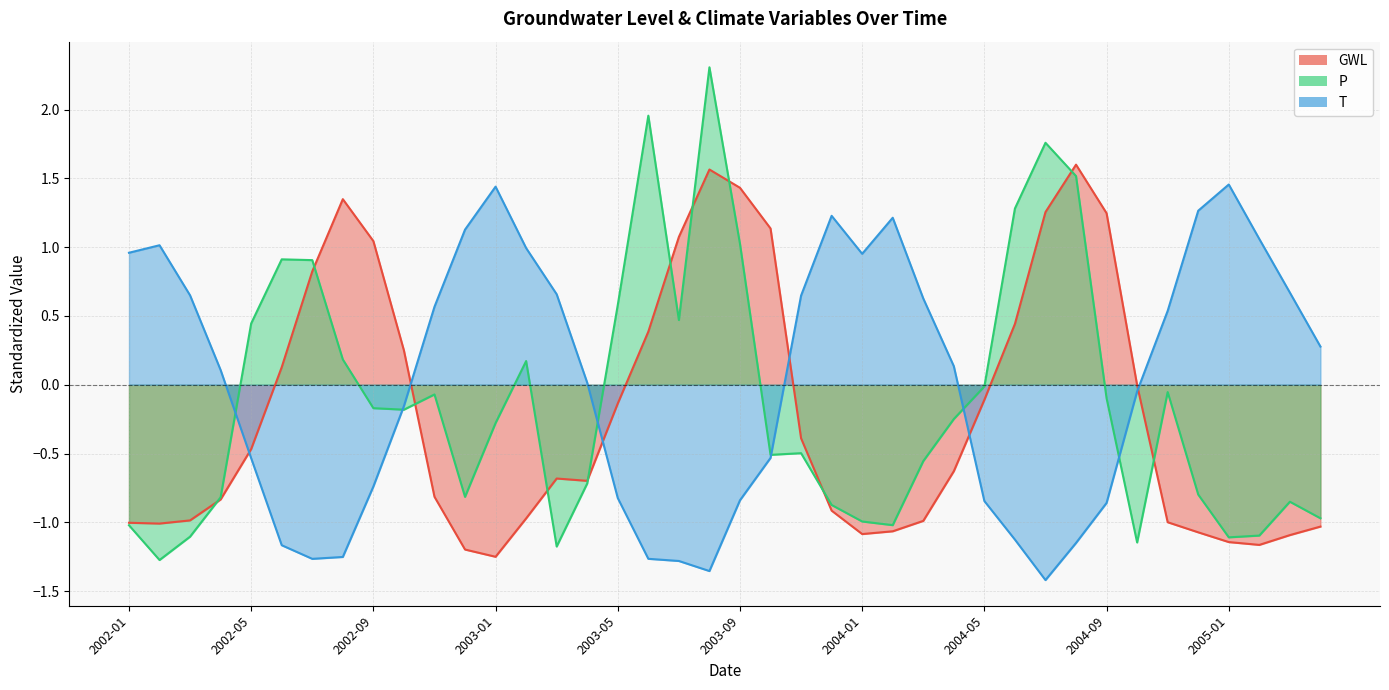

Reading left to right, list all the values displayed in this chart.

GWL: -1.0	-1.0	-1.0	-0.8	-0.5	0.1	0.8	1.3	1.0	0.2	-0.8	-1.2	-1.3	-1.0	-0.7	-0.7	-0.1	0.4	1.1	1.6	1.4	1.1	-0.4	-0.9	-1.1	-1.1	-1.0	-0.6	-0.1	0.4	1.3	1.6	1.2	-0.0	-1.0	-1.1	-1.1	-1.2	-1.1	-1.0
P: -1.0	-1.3	-1.1	-0.8	0.4	0.9	0.9	0.2	-0.2	-0.2	-0.1	-0.8	-0.3	0.2	-1.2	-0.7	0.6	2.0	0.5	2.3	1.0	-0.5	-0.5	-0.9	-1.0	-1.0	-0.6	-0.2	-0.0	1.3	1.8	1.5	-0.1	-1.1	-0.1	-0.8	-1.1	-1.1	-0.9	-1.0
T: 1.0	1.0	0.6	0.1	-0.5	-1.2	-1.3	-1.3	-0.7	-0.2	0.6	1.1	1.4	1.0	0.7	0.0	-0.8	-1.3	-1.3	-1.4	-0.8	-0.5	0.6	1.2	1.0	1.2	0.6	0.1	-0.8	-1.1	-1.4	-1.2	-0.9	-0.0	0.5	1.3	1.5	1.1	0.7	0.3